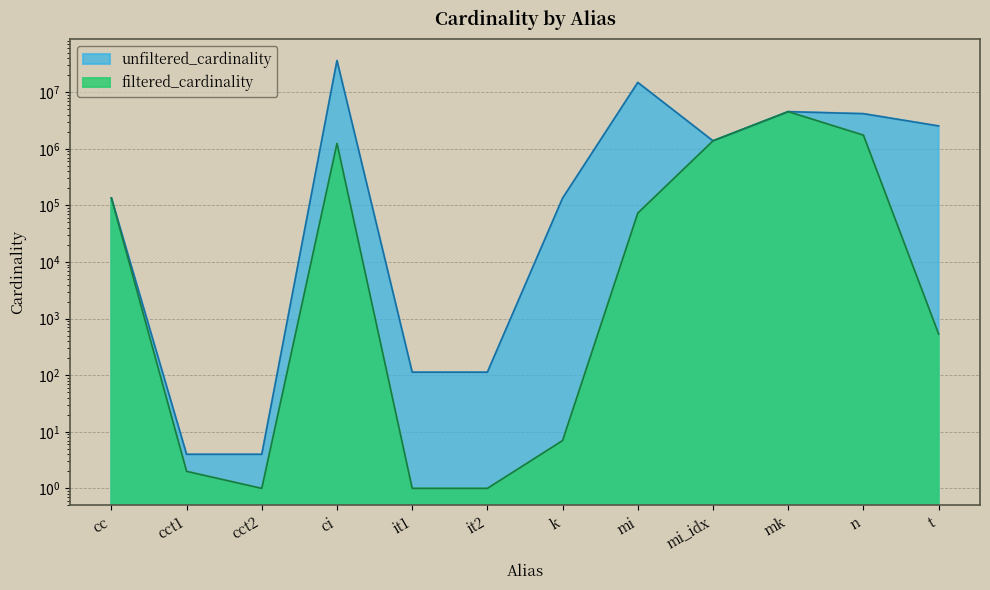

Reading left to right, transcribe all the data shown in this chart.

unfiltered_cardinality: cc=135086	cct1=4	cct2=4	ci=36244344	it1=113	it2=113	k=134170	mi=14835720	mi_idx=1380035	mk=4523930	n=4167491	t=2528312
filtered_cardinality: cc=135086	cct1=2	cct2=1	ci=1244716	it1=1	it2=1	k=7	mi=73047	mi_idx=1380035	mk=4523930	n=1739579	t=533